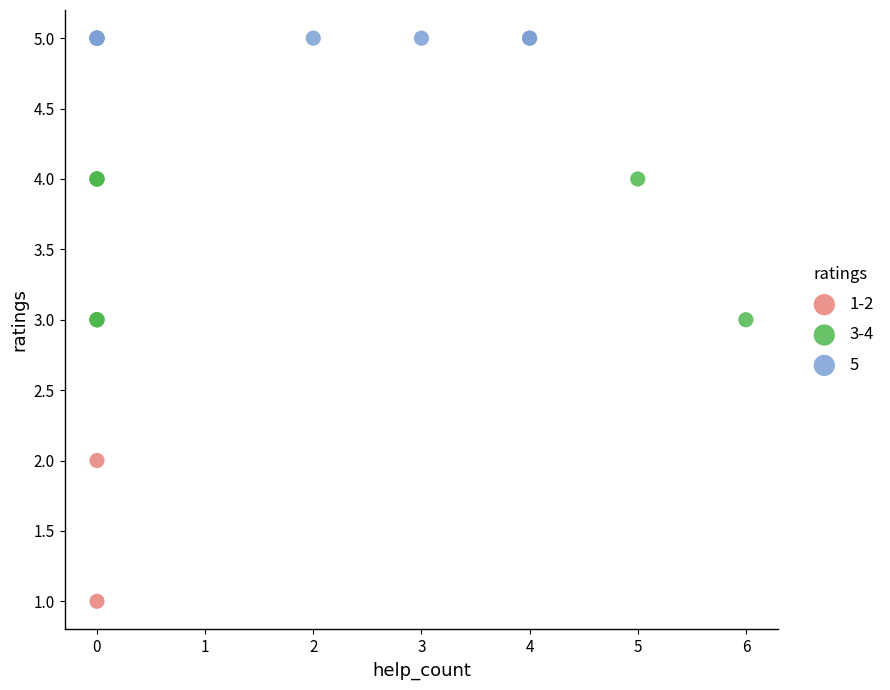

Which series reaches the maximum Y coordinate?

5